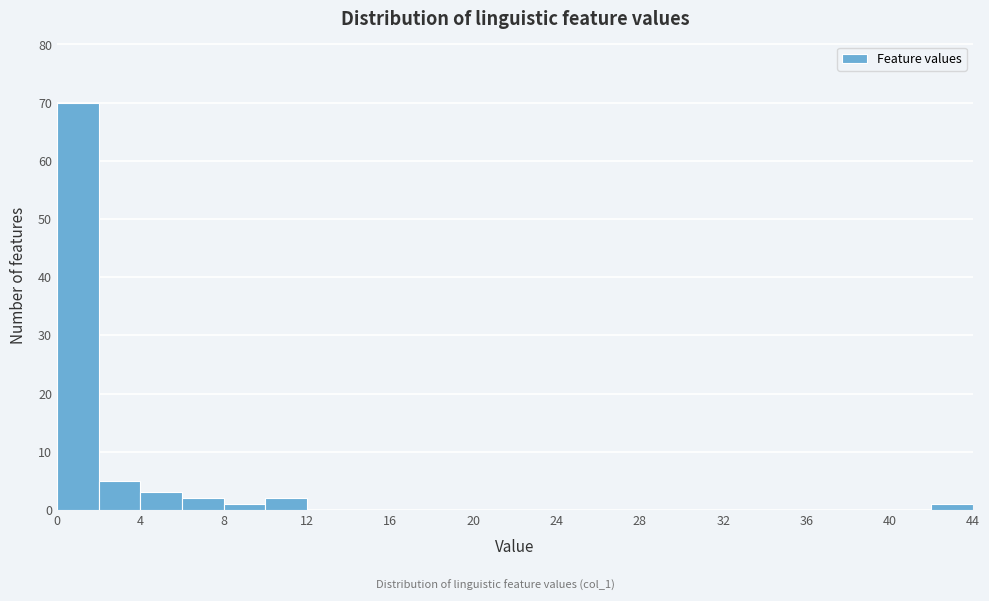

Which range on the x-axis has the tallest bar?

0 to 2